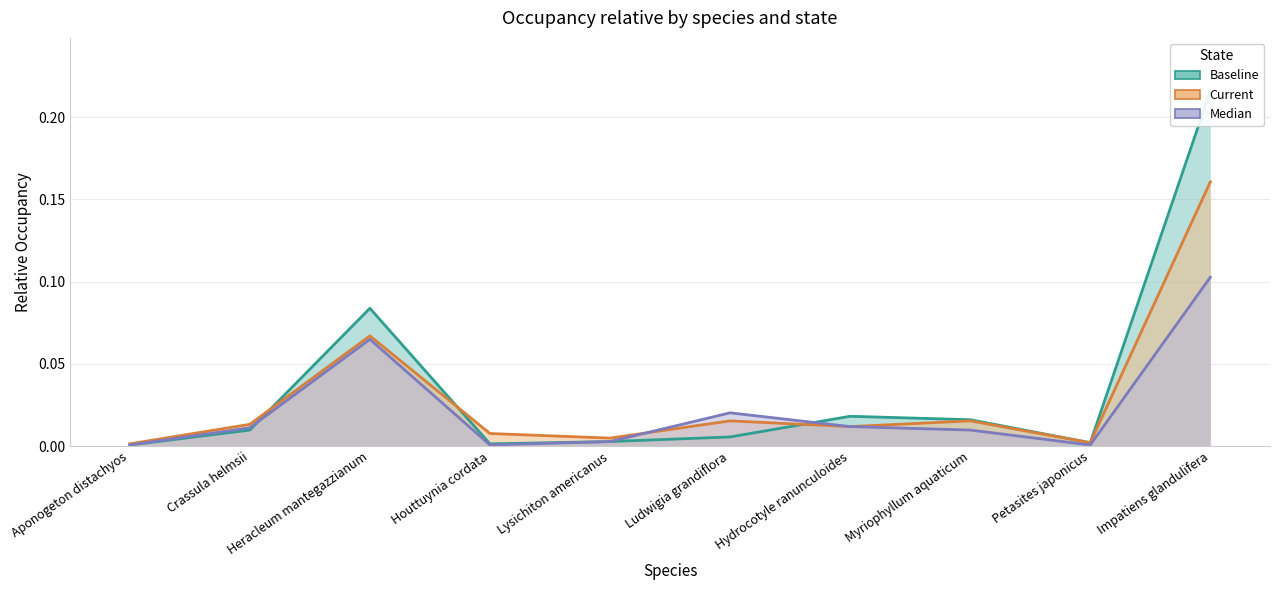

How many intersections are there between median and baseline?

2